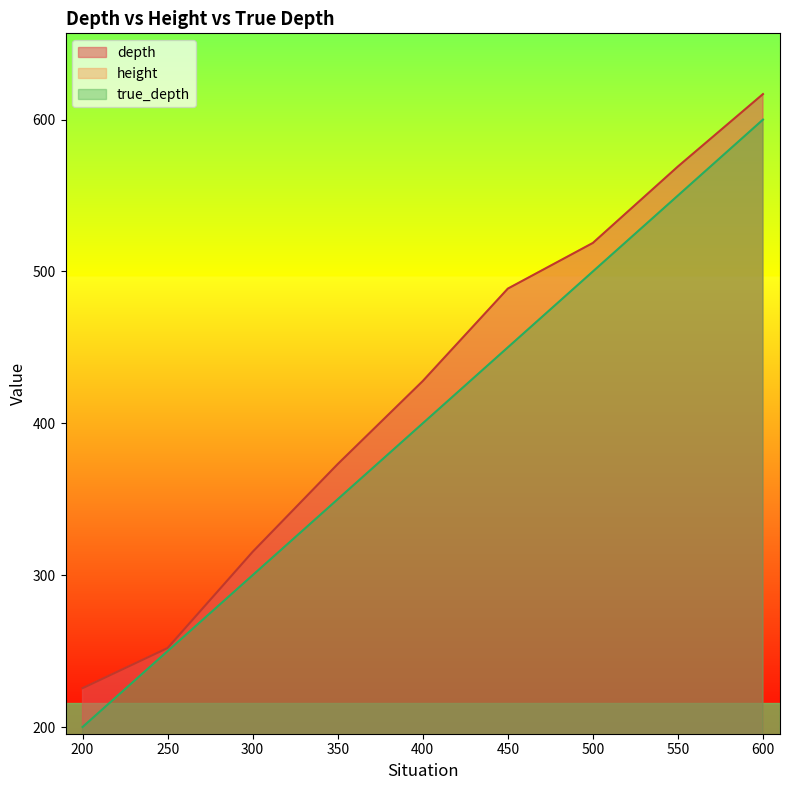

What is the difference between the maximum and second lowest values in the height series?

4.1